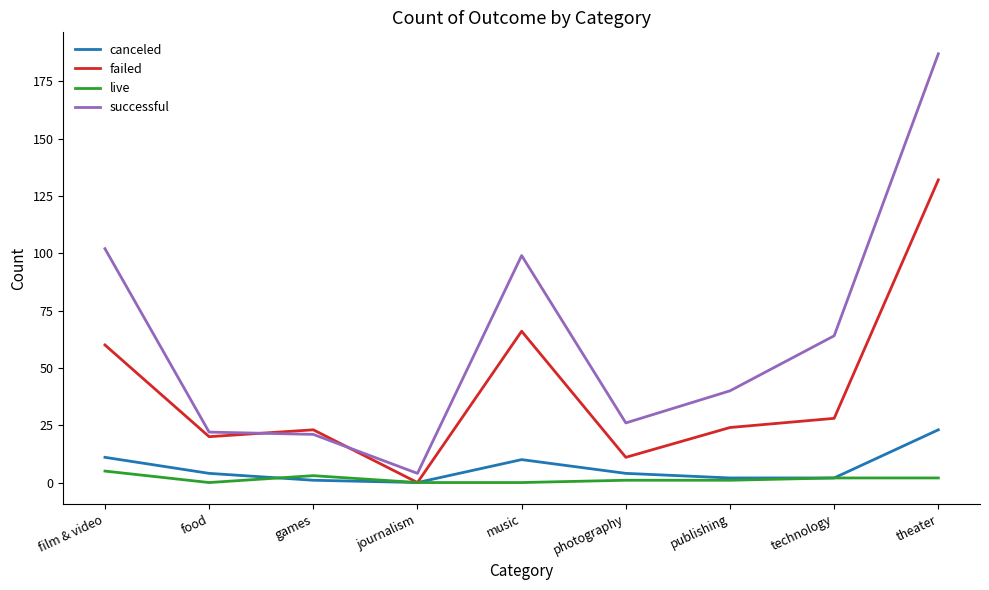

Which series has the largest total across all categories?

successful